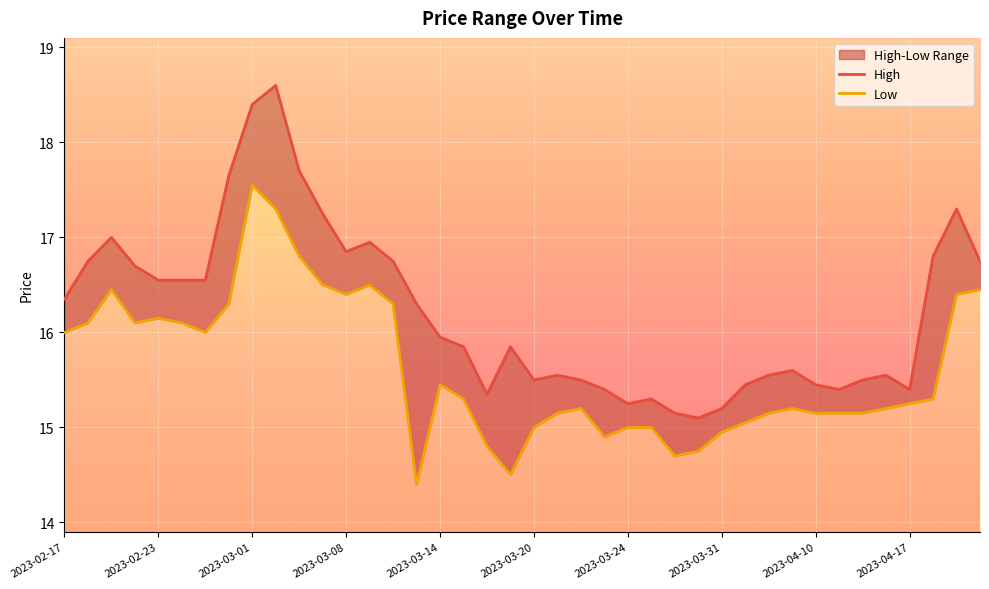

What is the difference between the second highest and second lowest values in the Low series?

2.8